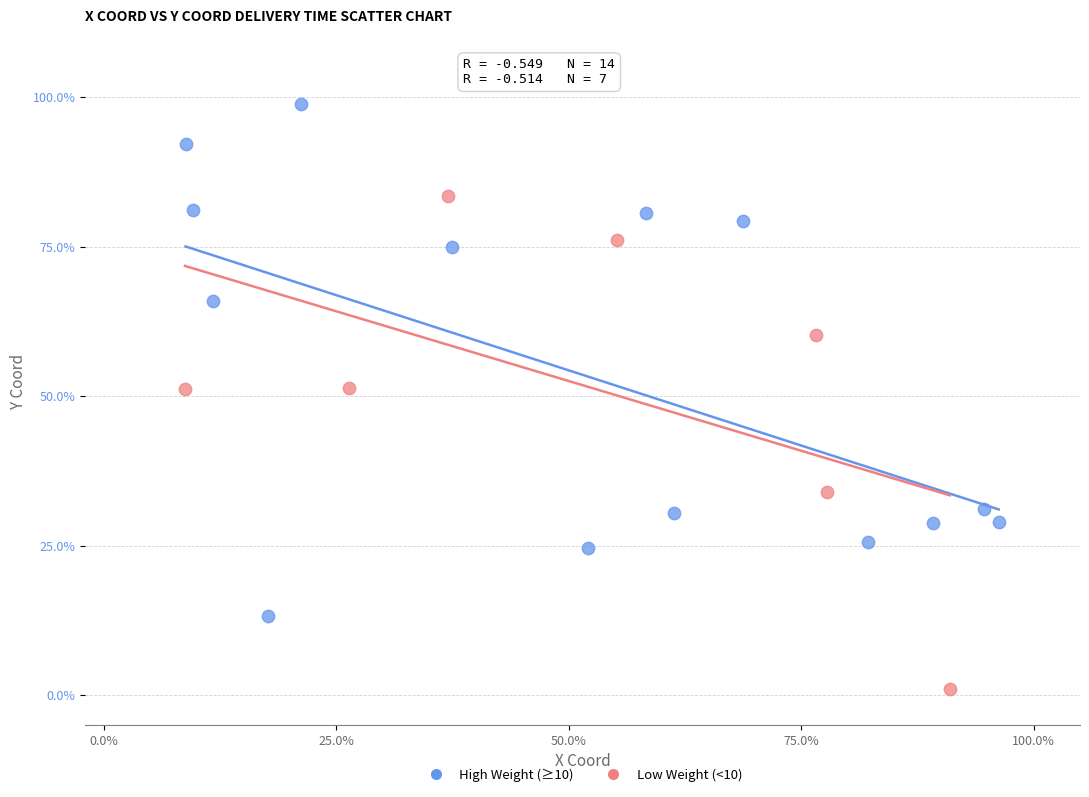

What are all the series names shown in the legend?

High Weight (≥10), Low Weight (<10)